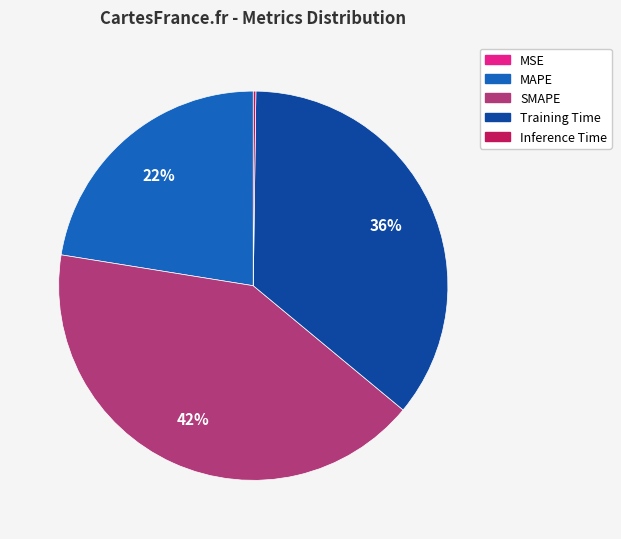

To the nearest percent, what is the difference between the largest and smallest slice percentages?

42%